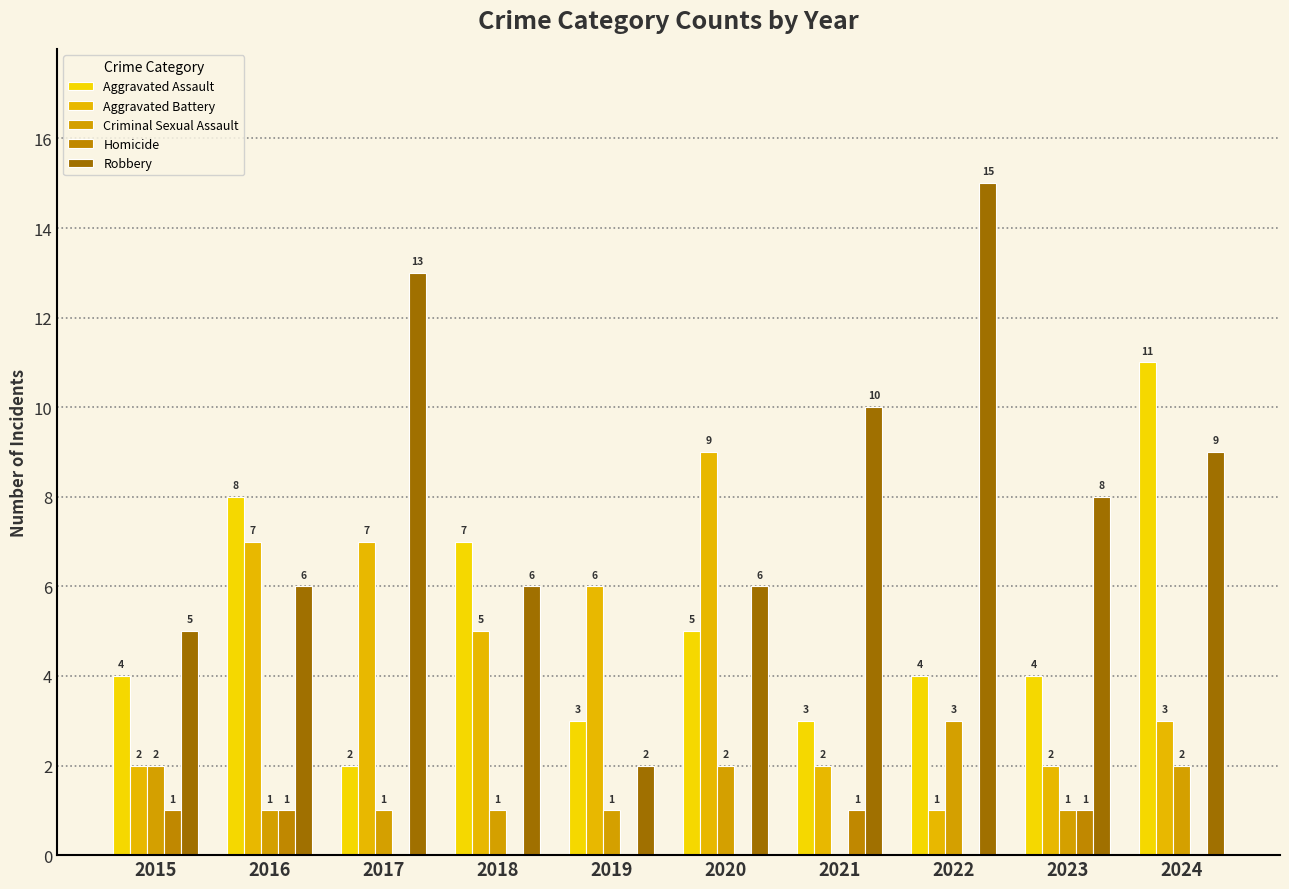

Reading left to right, transcribe all the data shown in this chart.

Aggravated Assault: 4	8	2	7	3	5	3	4	4	11
Aggravated Battery: 2	7	7	5	6	9	2	1	2	3
Criminal Sexual Assault: 2	1	1	1	1	2	0	3	1	2
Homicide: 1	1	0	0	0	0	1	0	1	0
Robbery: 5	6	13	6	2	6	10	15	8	9